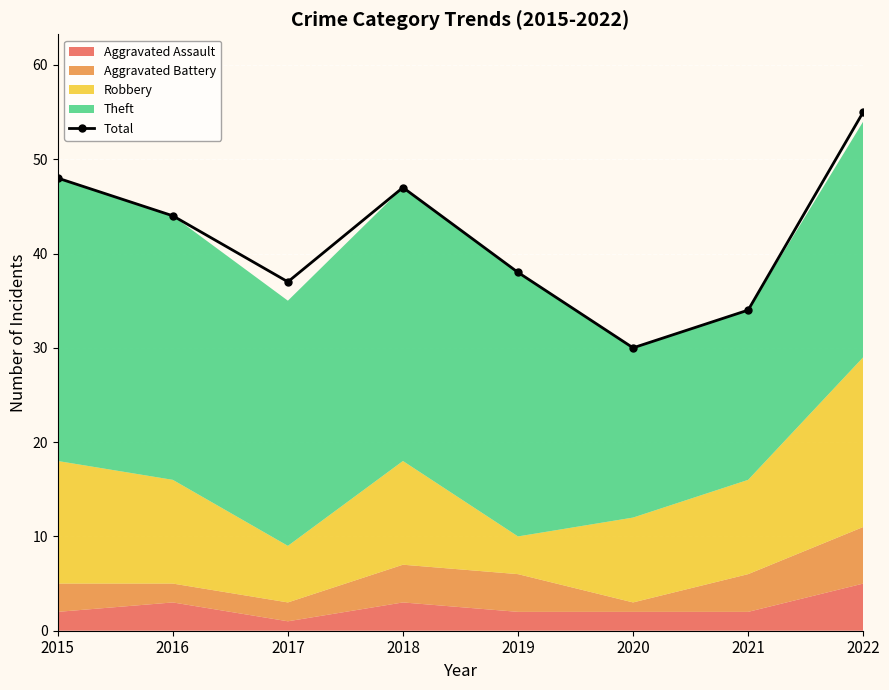

Count the number of categories in the chart.

8